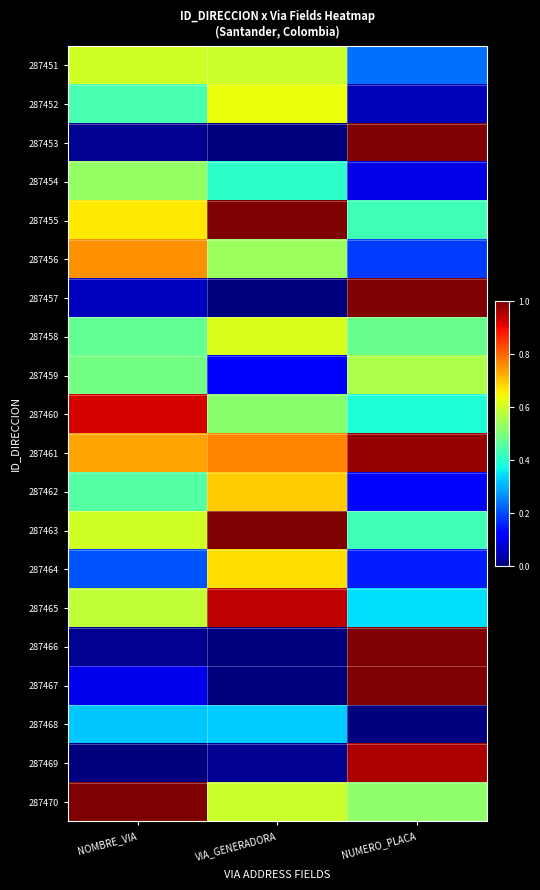

What is the greatest value displayed?

1.0